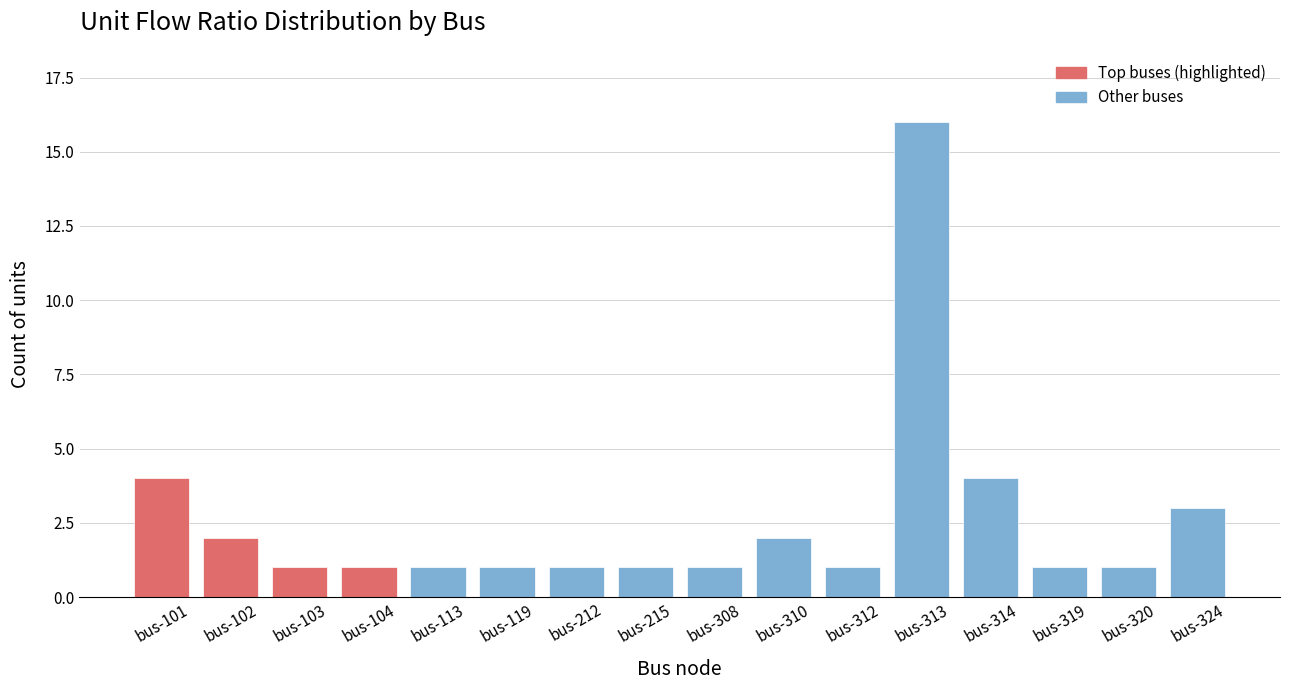

Reading left to right, list all the values displayed in this chart.

bus-101=4	bus-102=2	bus-103=1	bus-104=1	bus-113=1	bus-119=1	bus-212=1	bus-215=1	bus-308=1	bus-310=2	bus-312=1	bus-313=16	bus-314=4	bus-319=1	bus-320=1	bus-324=3